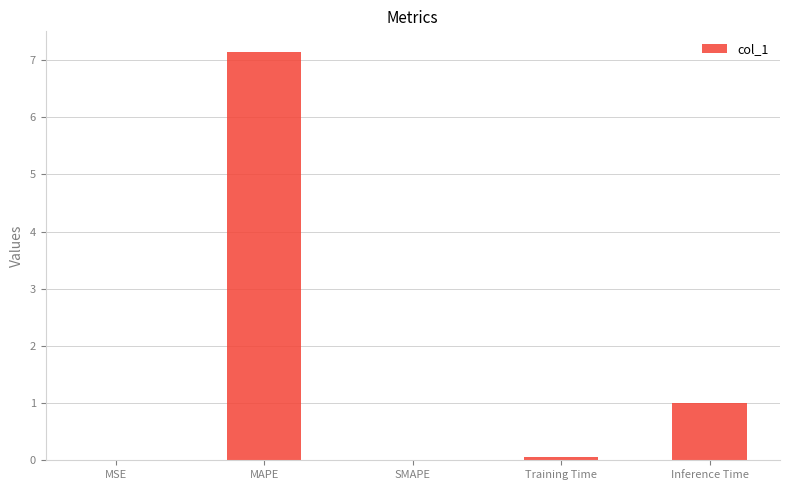

What is the greatest value displayed?

7.1